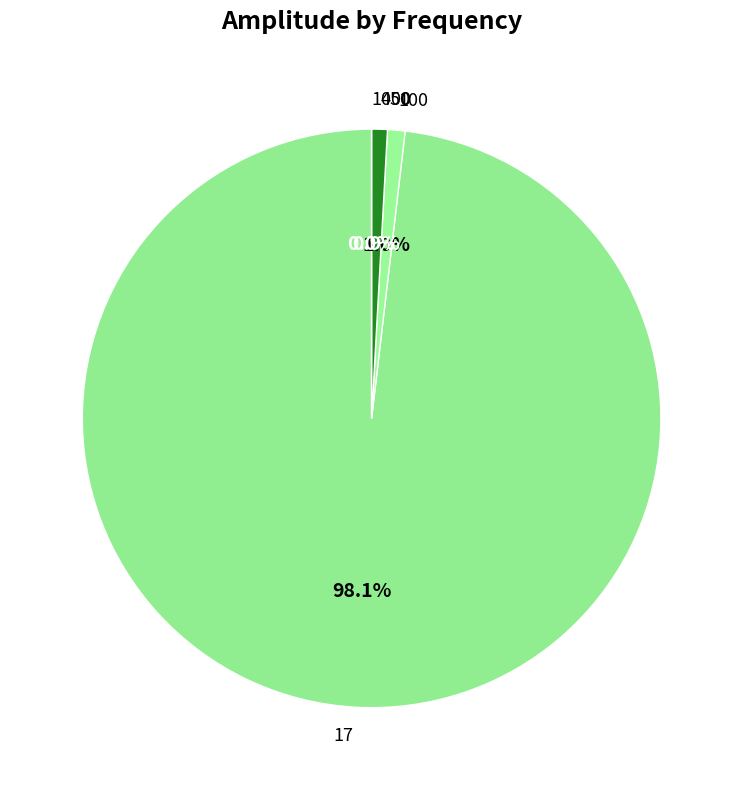

Which category has the biggest portion of the pie?

17